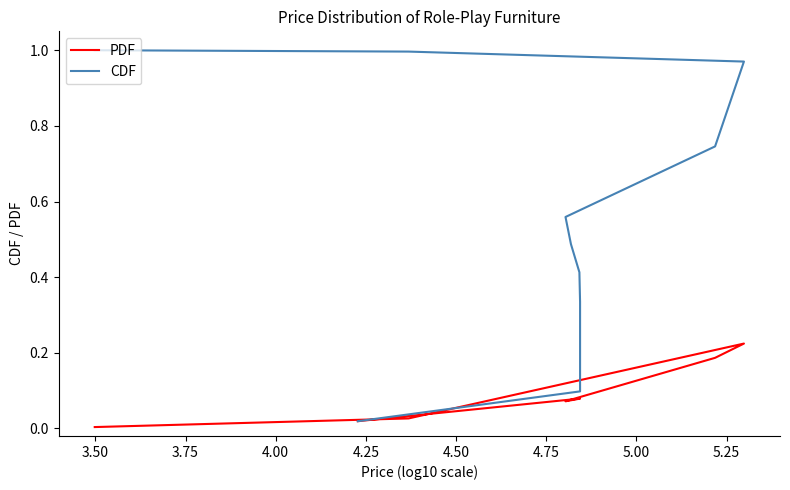

What is the value of the PDF point at the 10th from the left?

0.2